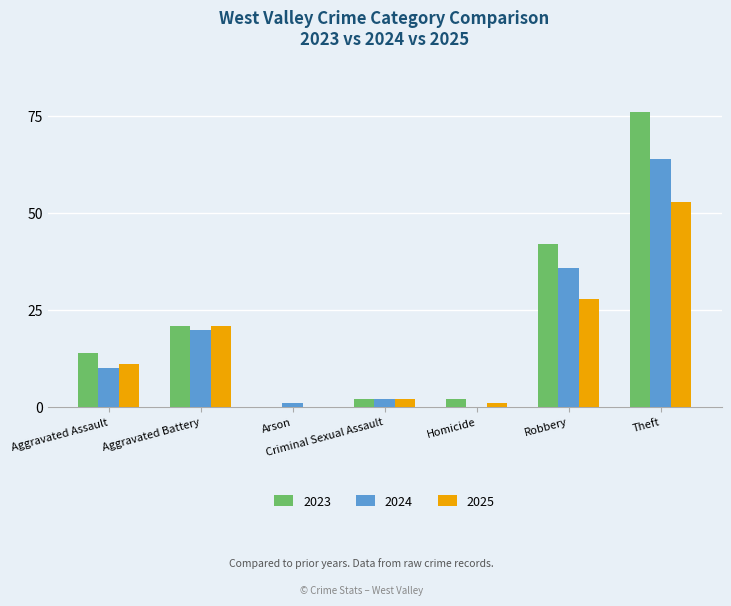

How many data points does each series have?

7